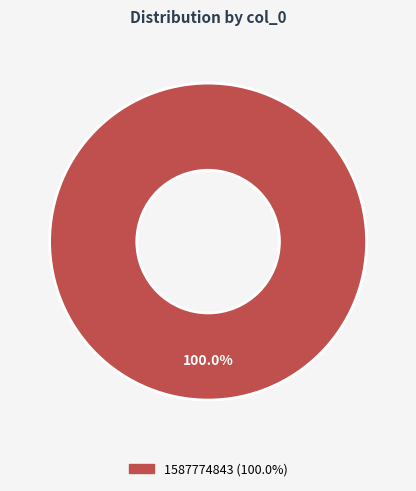

Is there a majority slice in this chart?

Yes